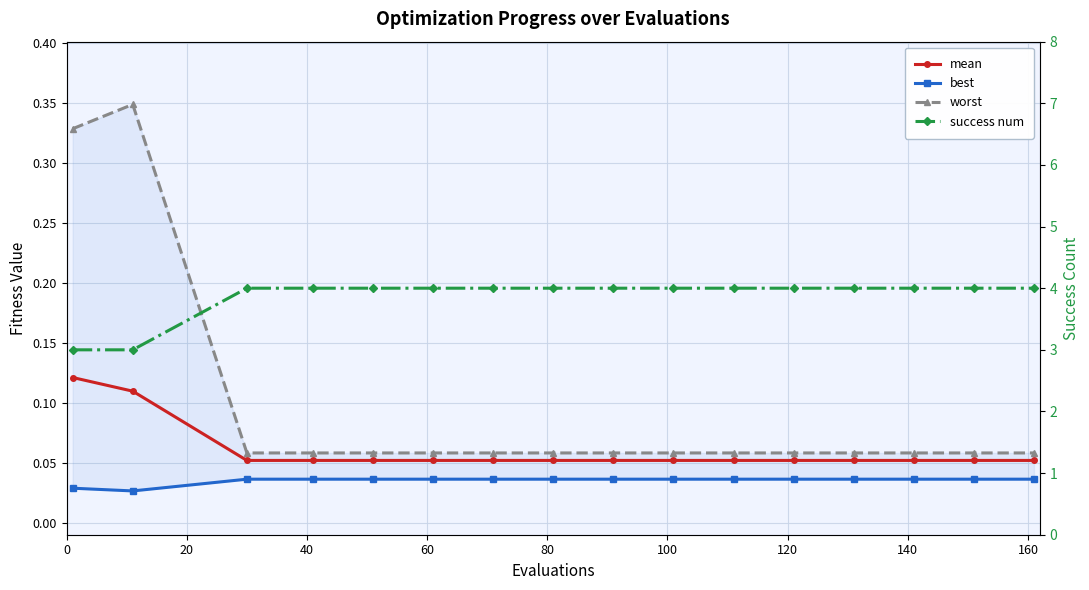

True or false: success num has a value of 2.7 at 120.

False